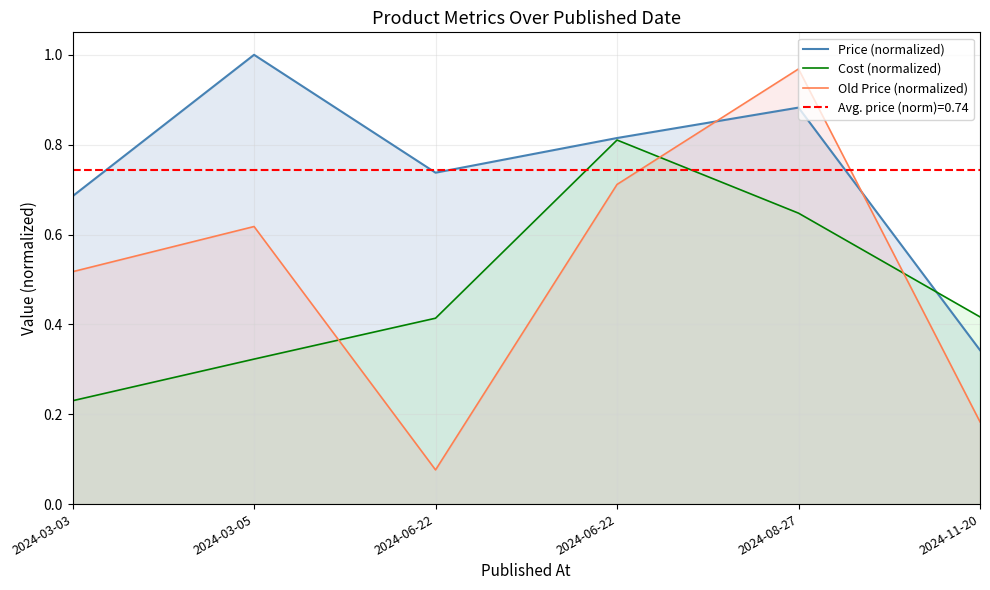

Which series has the largest range (max minus min)?

Old Price (normalized)